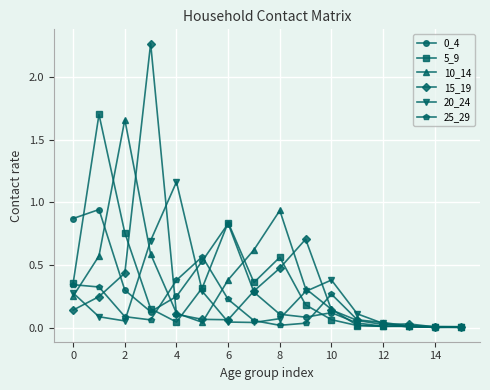

Which series has the widest spread of values?

15_19